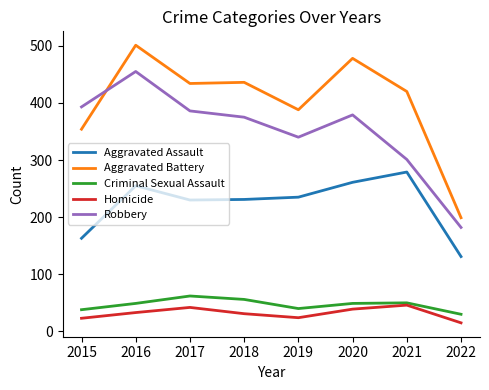

Read the Criminal Sexual Assault value at 2016.

49